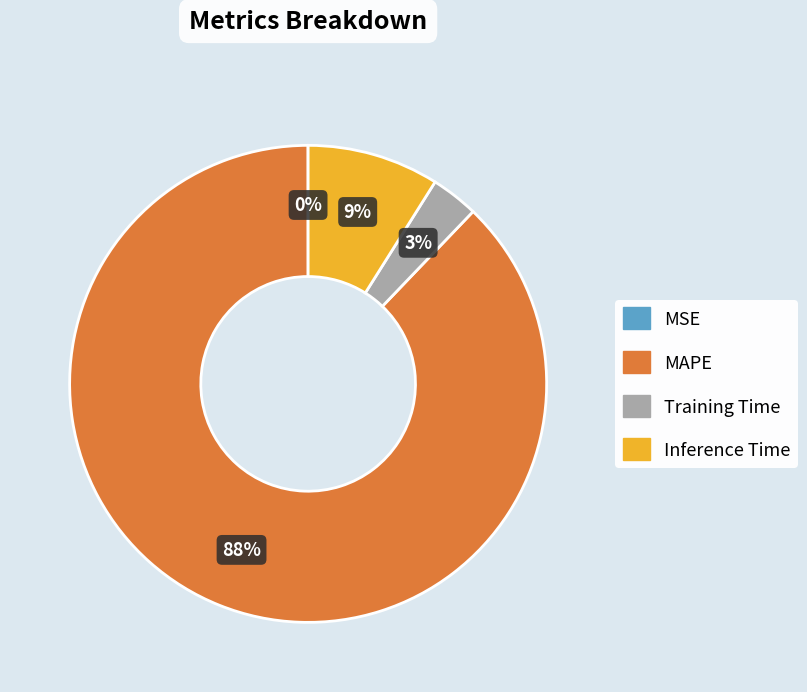

Between Inference Time and Training Time, which is larger?

Inference Time